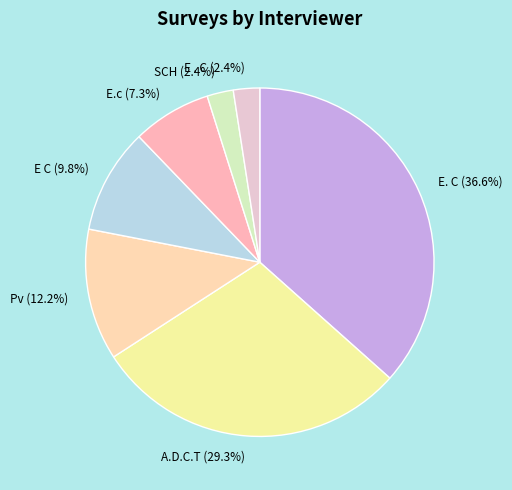

Count the number of slices in the pie.

7